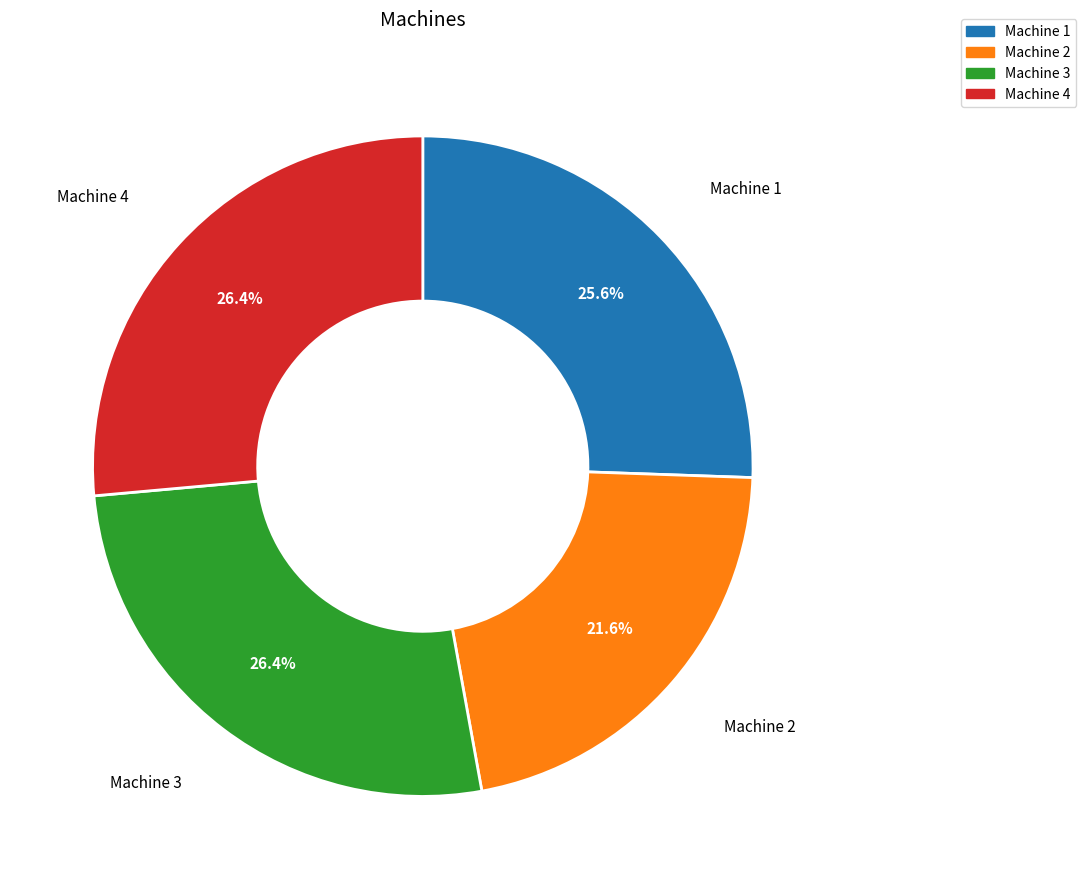

Which slice is the smallest?

Machine 2